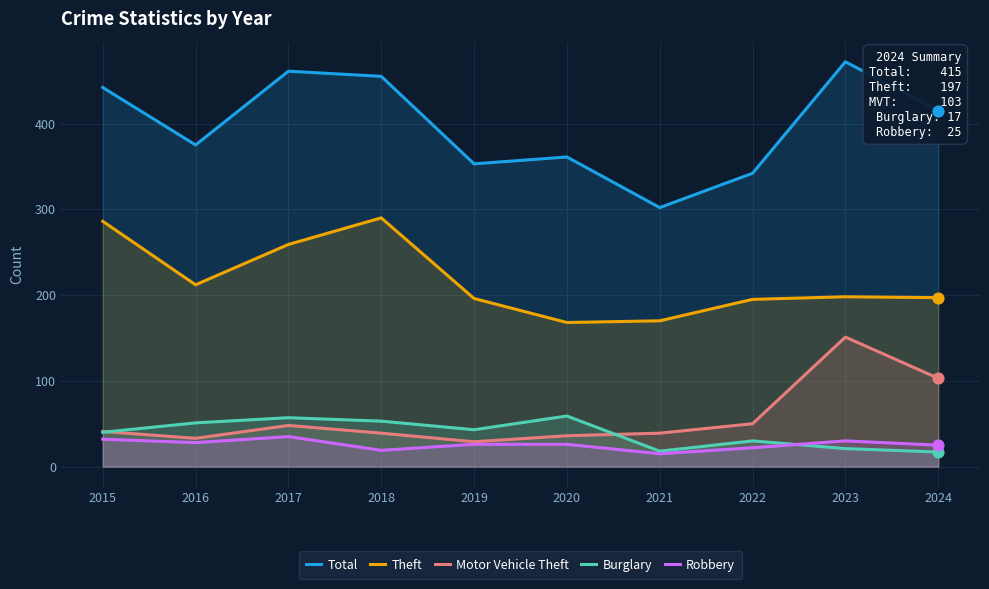

At how many categories does at least one series exceed 30?

10